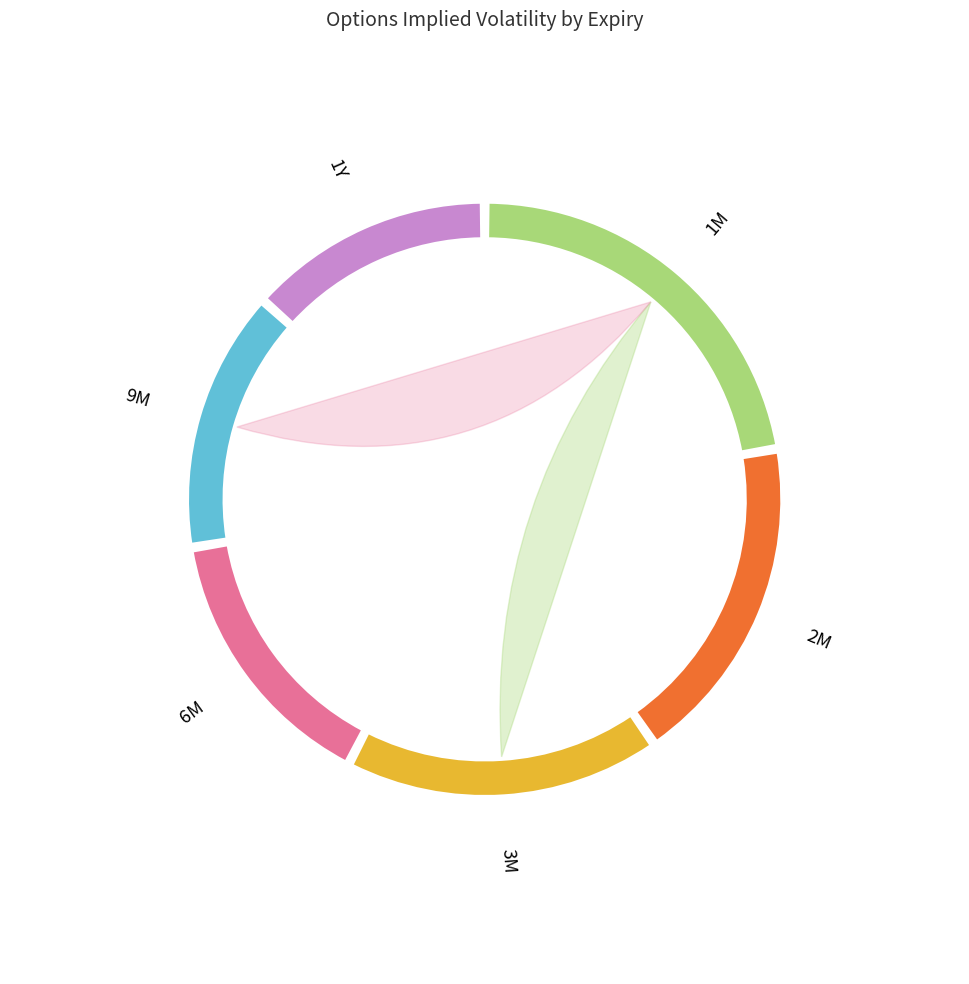

What portion of the pie excludes 2M?

81.9%